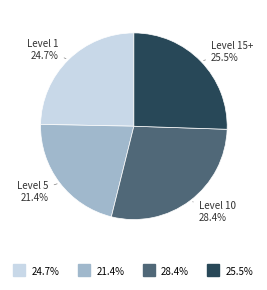

Is there any slice that represents more than half of the pie?

No